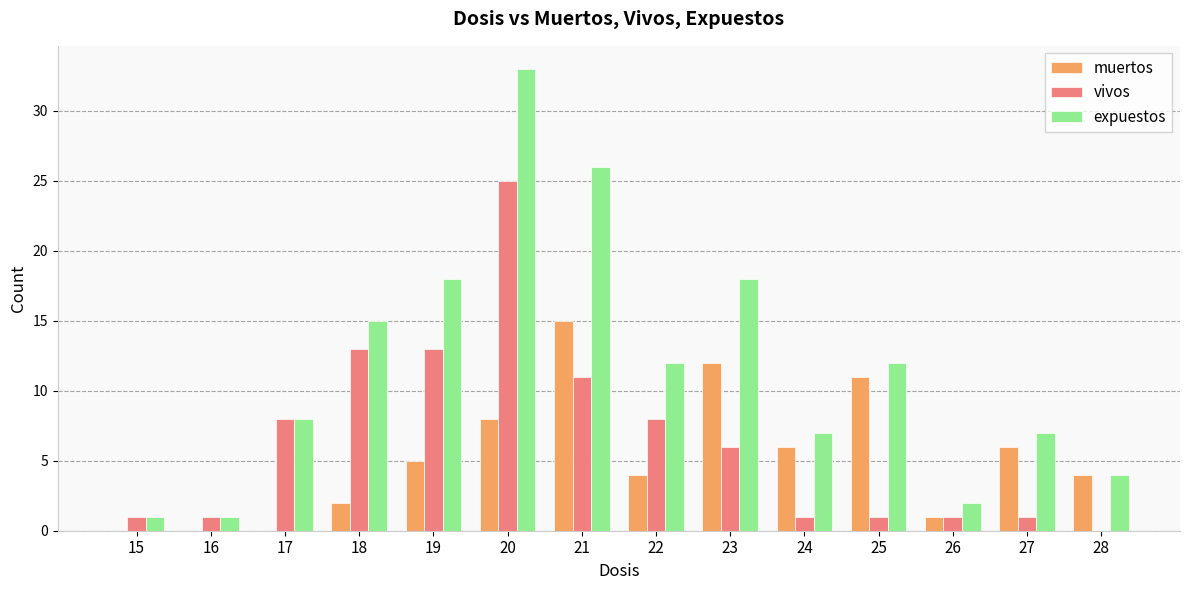

Reading left to right, transcribe all the data shown in this chart.

muertos: 0	0	0	2	5	8	15	4	12	6	11	1	6	4
vivos: 1	1	8	13	13	25	11	8	6	1	1	1	1	0
expuestos: 1	1	8	15	18	33	26	12	18	7	12	2	7	4